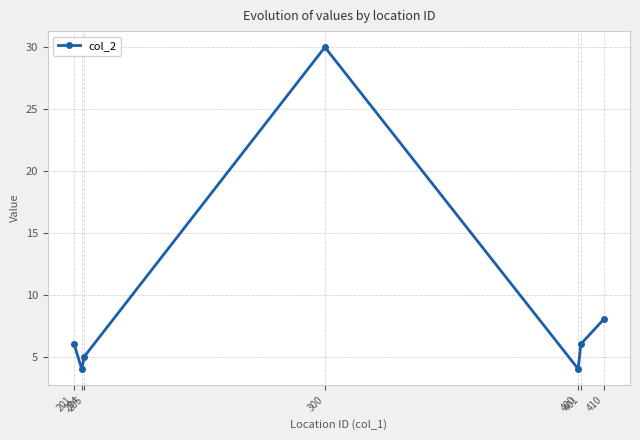

What is the sum of the values at 410 and 205?

13